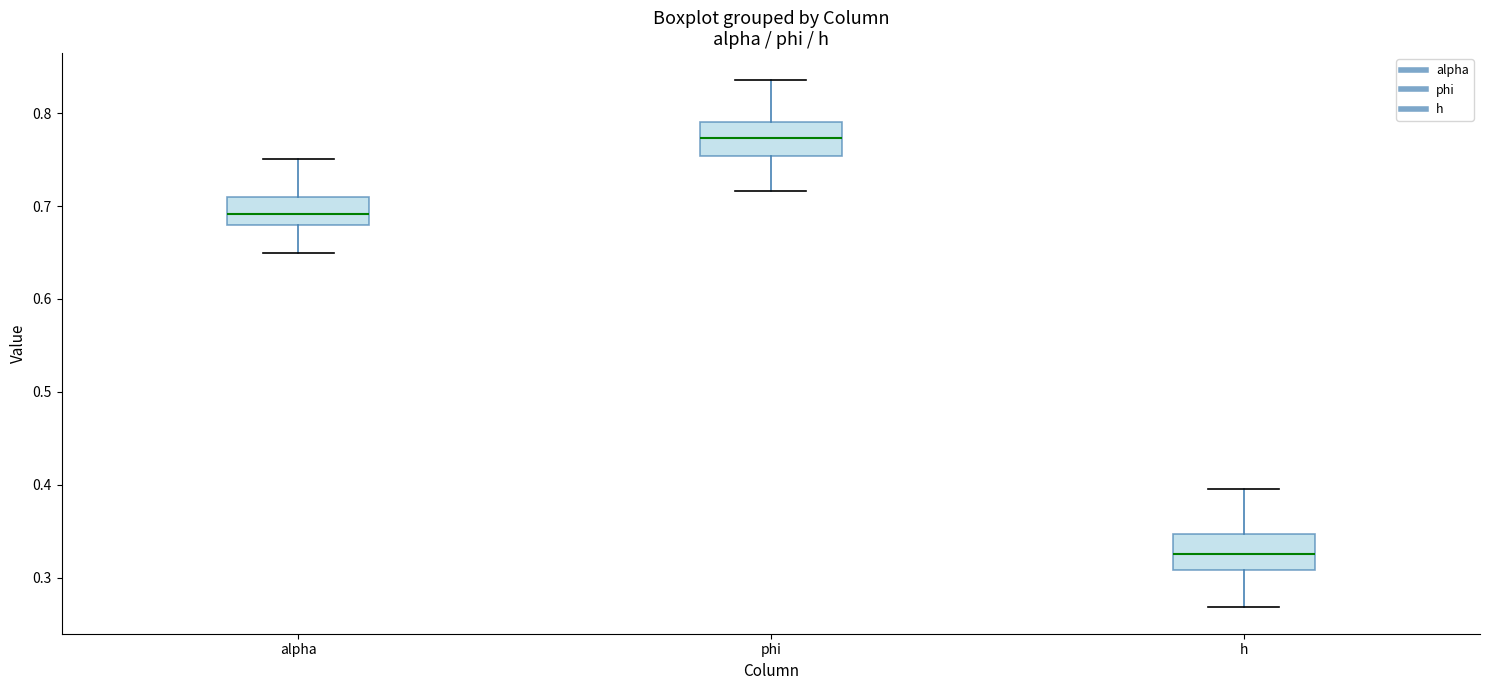

Reading left to right, transcribe this box plot: for each box, give where its median line is, the range the box spans, and where its two whiskers end, as read against the y-axis. The values are not printed on the chart, so give them approximately, as read against the axis.

alpha: median 0.69, box 0.68 to 0.71, whiskers 0.65 to 0.75
phi: median 0.77, box 0.75 to 0.79, whiskers 0.72 to 0.84
h: median 0.33, box 0.31 to 0.35, whiskers 0.27 to 0.40